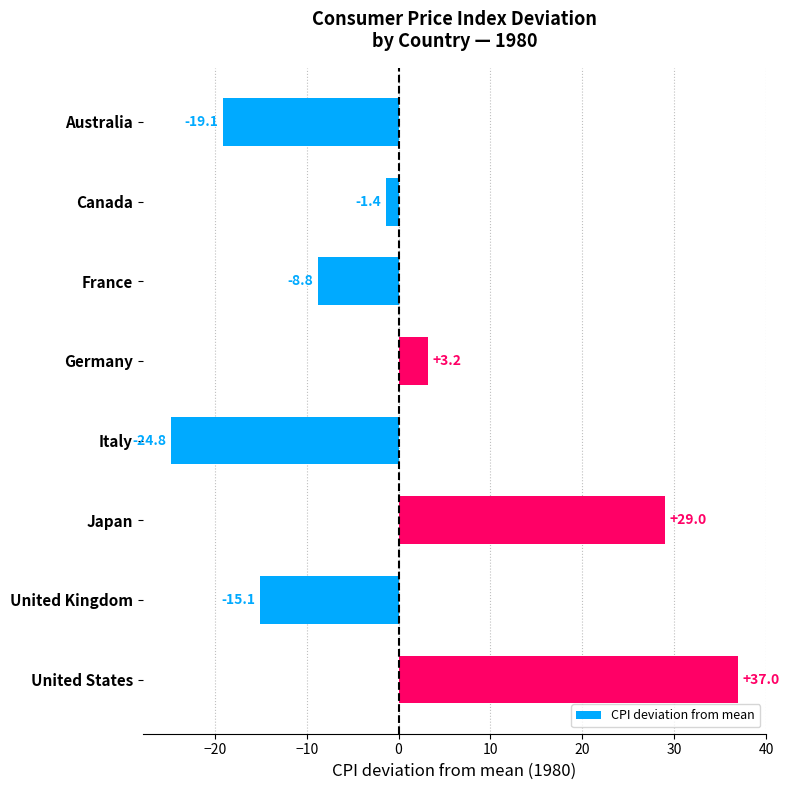

List the labels in order of value, largest first.

United States, Japan, Germany, Canada, France, United Kingdom, Australia, Italy